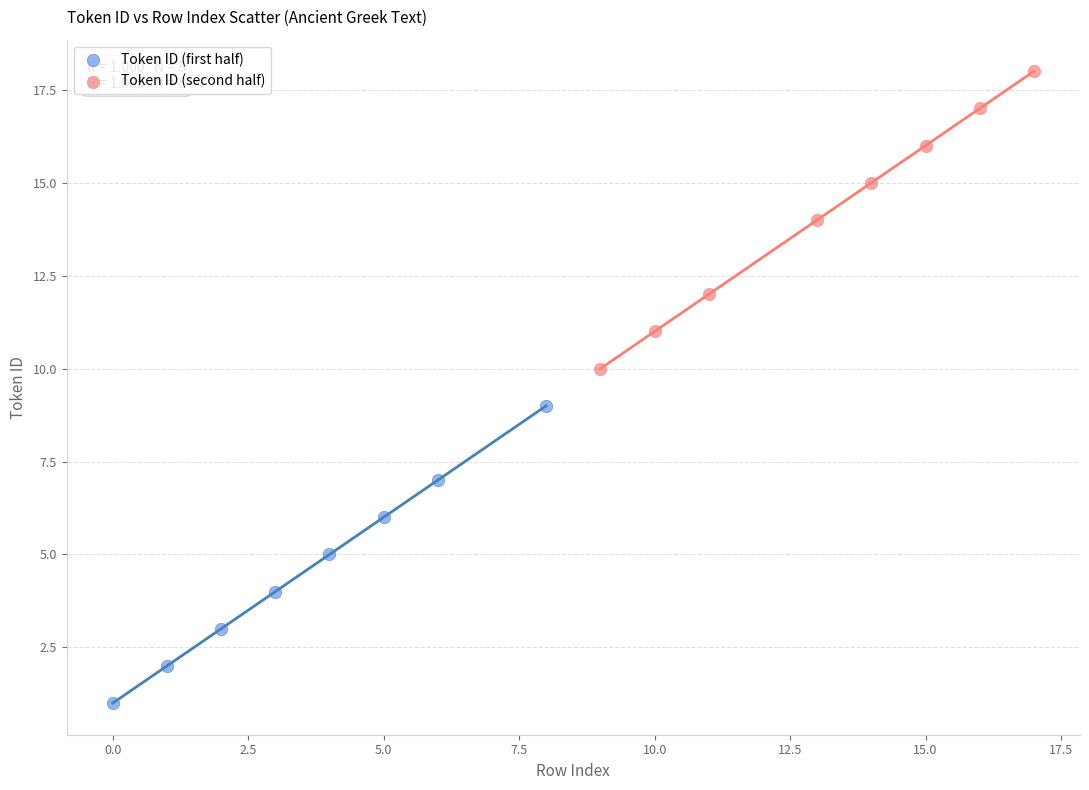

Which series reaches the maximum Y coordinate?

Token ID (second half)